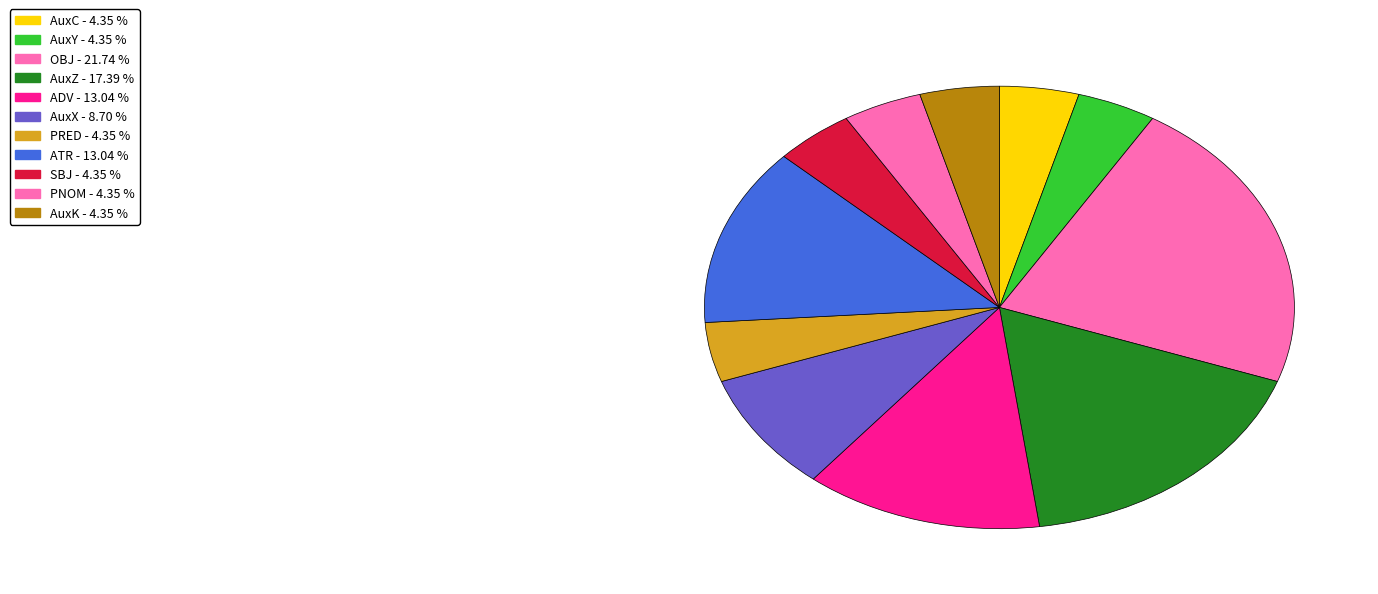

To the nearest percent, what percentage of the pie is PRED?

4%